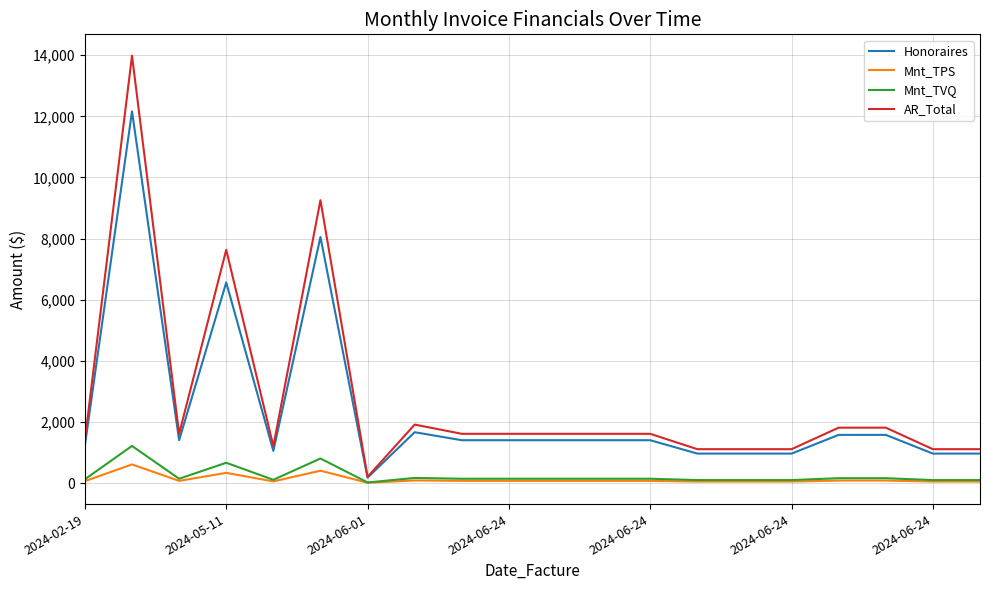

Which series has the widest spread of values?

AR_Total